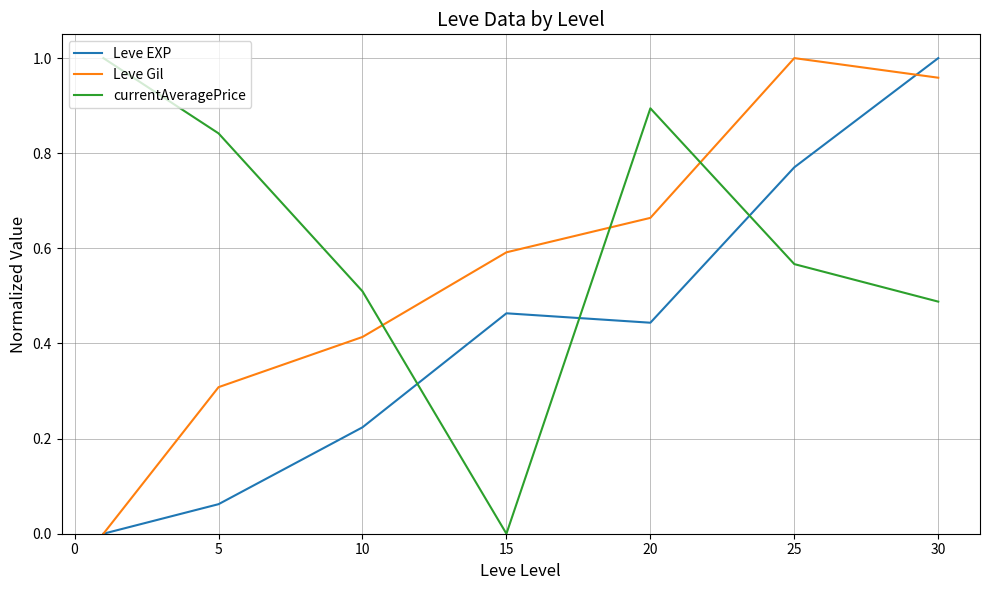

Rank the series by their average value, from highest to lowest.

currentAveragePrice, Leve Gil, Leve EXP